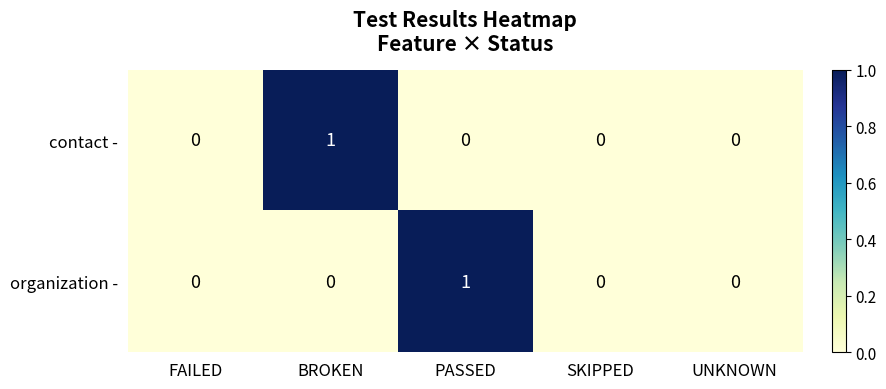

Count the organization - values in the range 0 to 1.

5